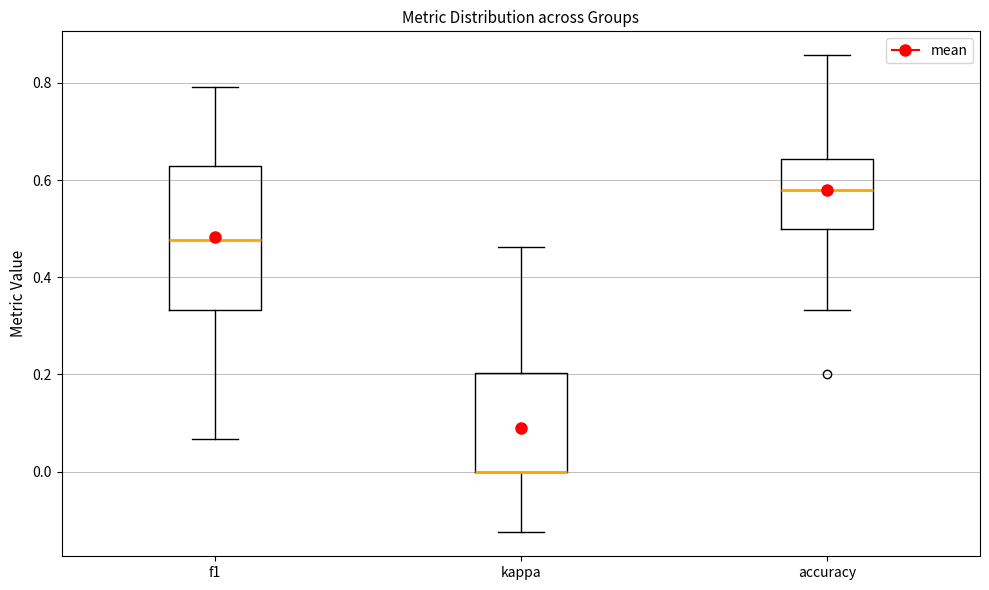

Reading left to right, read every box against the y-axis: the position of its median line, the range the box covers, and the ends of its whiskers. The values are not printed on the chart, so give them approximately, as read against the axis.

f1: median 0.48, box 0.34 to 0.62, whiskers 0.06 to 0.80
kappa: median 0.00 (drawn on the box's lower edge), box 0.00 to 0.20, whiskers -0.12 to 0.46
accuracy: median 0.58, box 0.50 to 0.64, whiskers 0.34 to 0.86